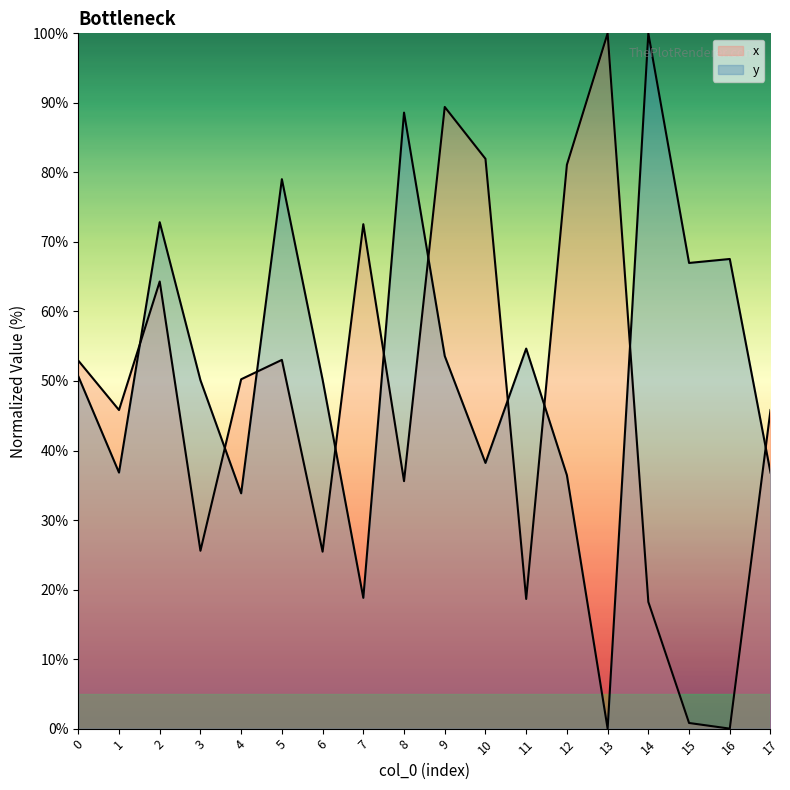

The y series shows 82.5 at 0. True or false?

False